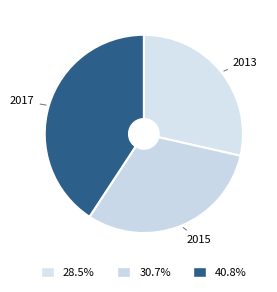

Rank the categories by value from highest to lowest.

2017, 2015, 2013